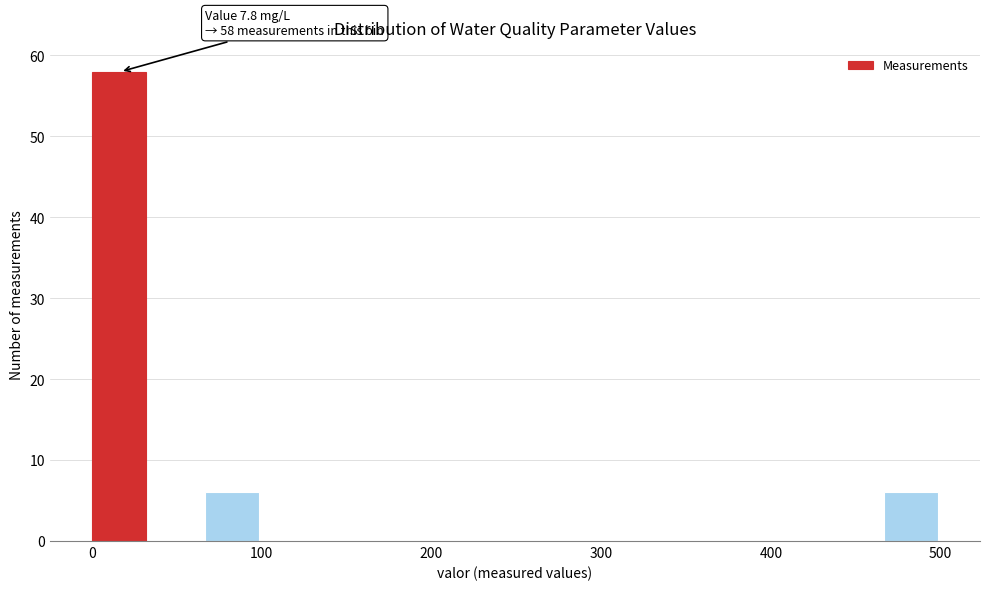

Around what value on the x-axis is the tallest bar? Give the approximate position of its centre, as read against the axis.

20